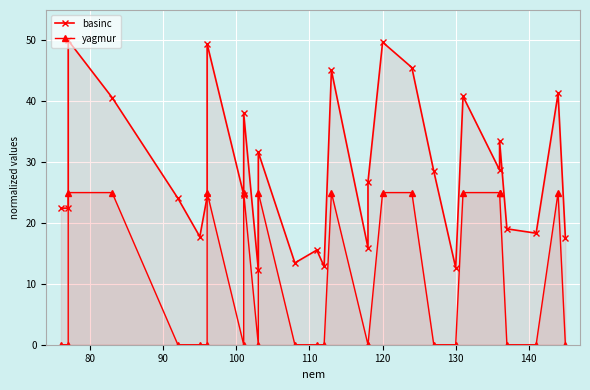

True or false: yagmur and basinc cross at least once.

False